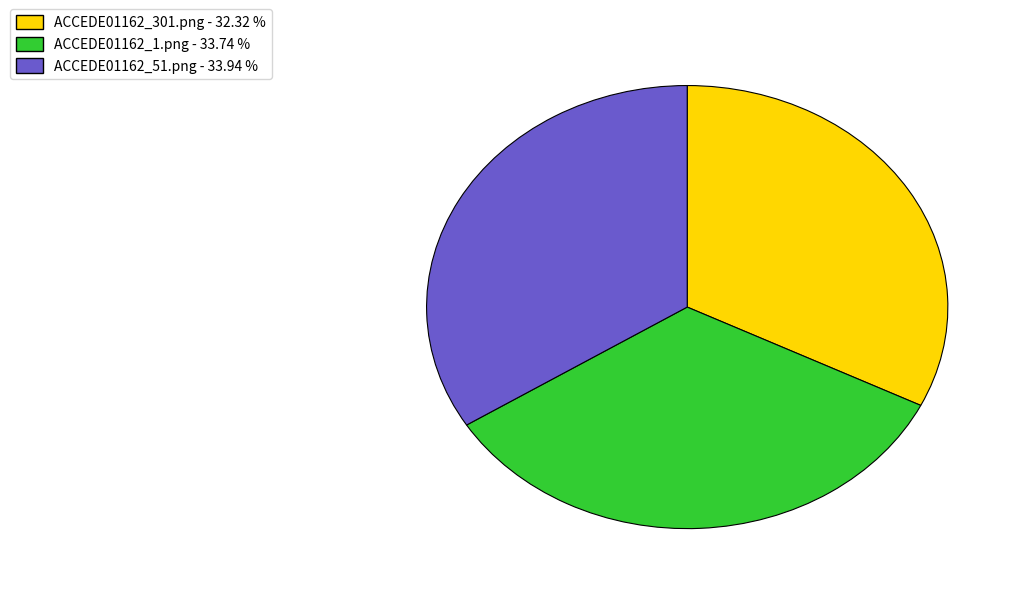

Do ACCEDE01162_1.png and ACCEDE01162_301.png together represent more than half of the pie?

Yes